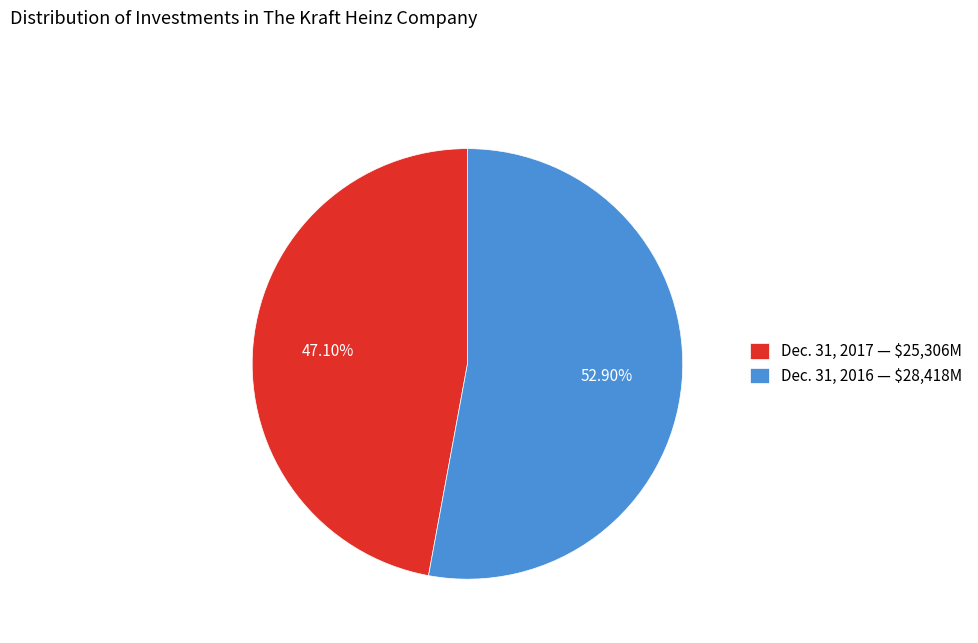

Which slice represents more than half of the pie?

Dec. 31, 2016 — $28,418M